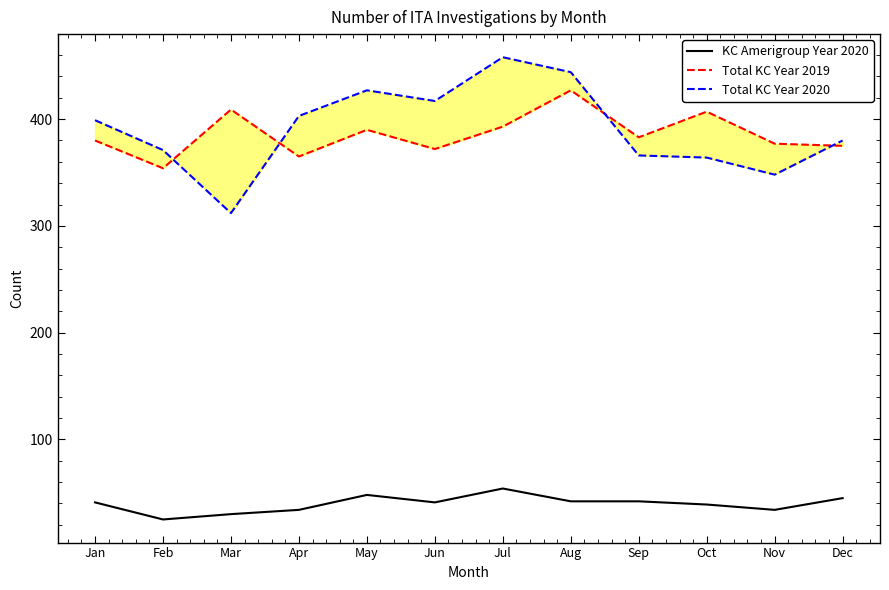

In Total KC Year 2019, how many points are lower than both neighbors (excluding endpoints)?

4